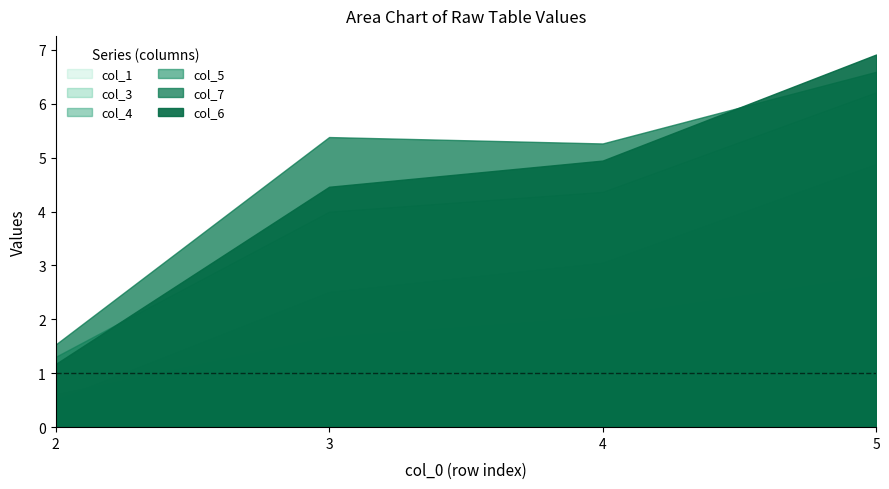

True or false: col_7 and col_3 intersect in this chart.

False